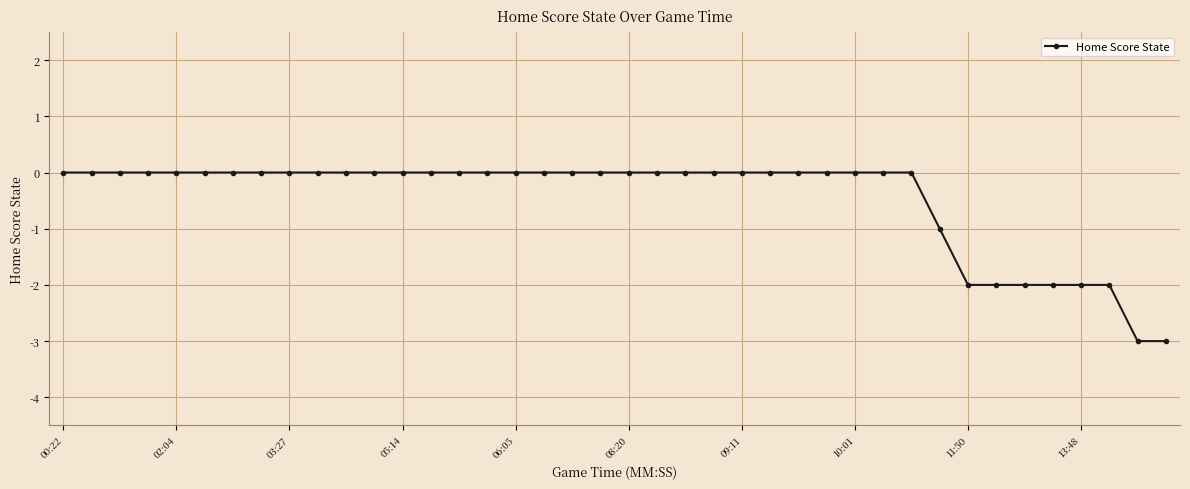

What is the smallest value displayed?

-3